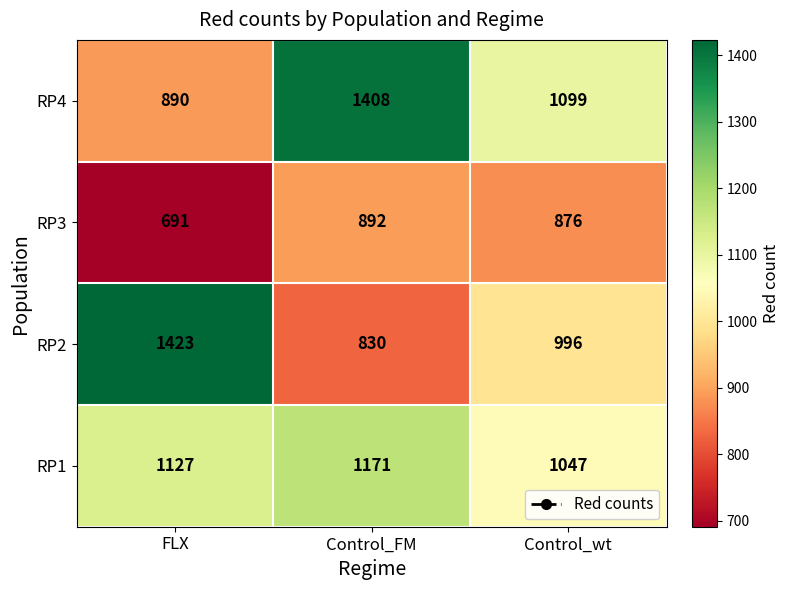

What is the total value across all series at Control_FM?

4301